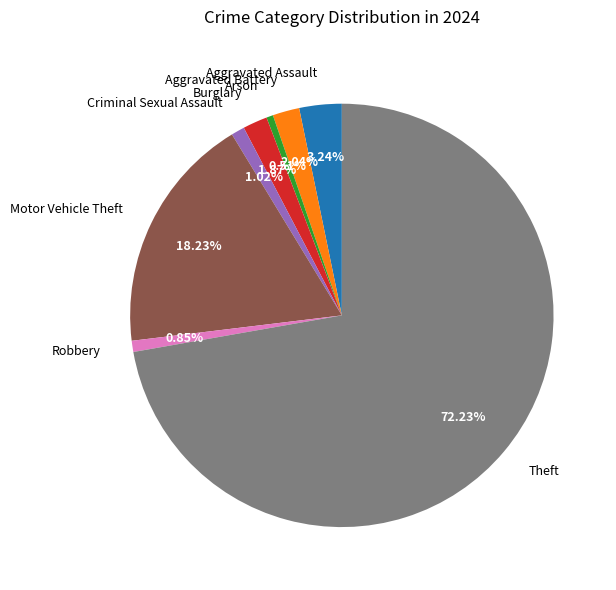

How many segments does this pie chart have?

8